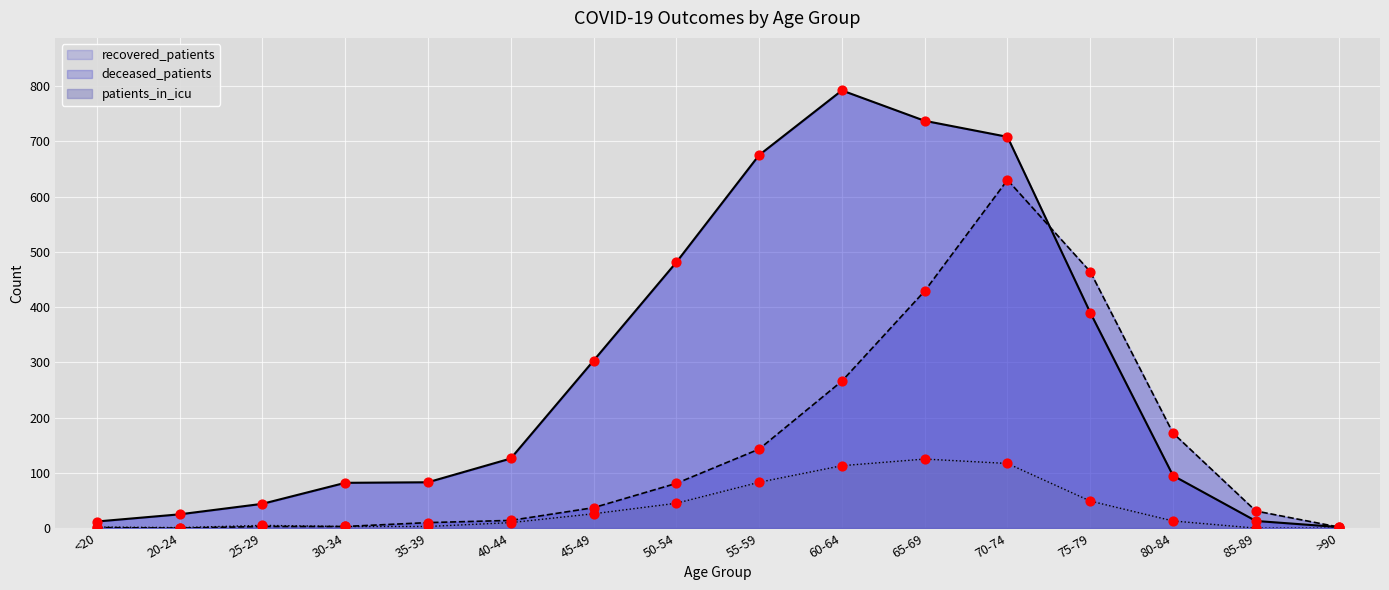

Which series reaches the maximum Y coordinate?

recovered_patients